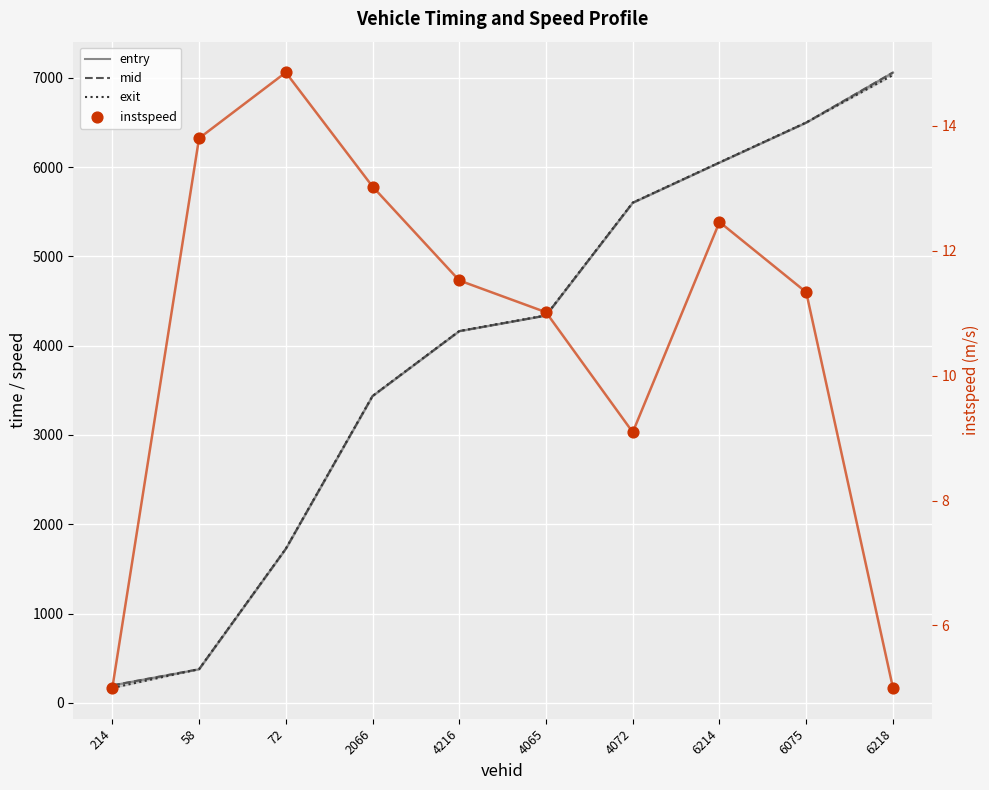

At which category is the sum across all series the highest?

6218